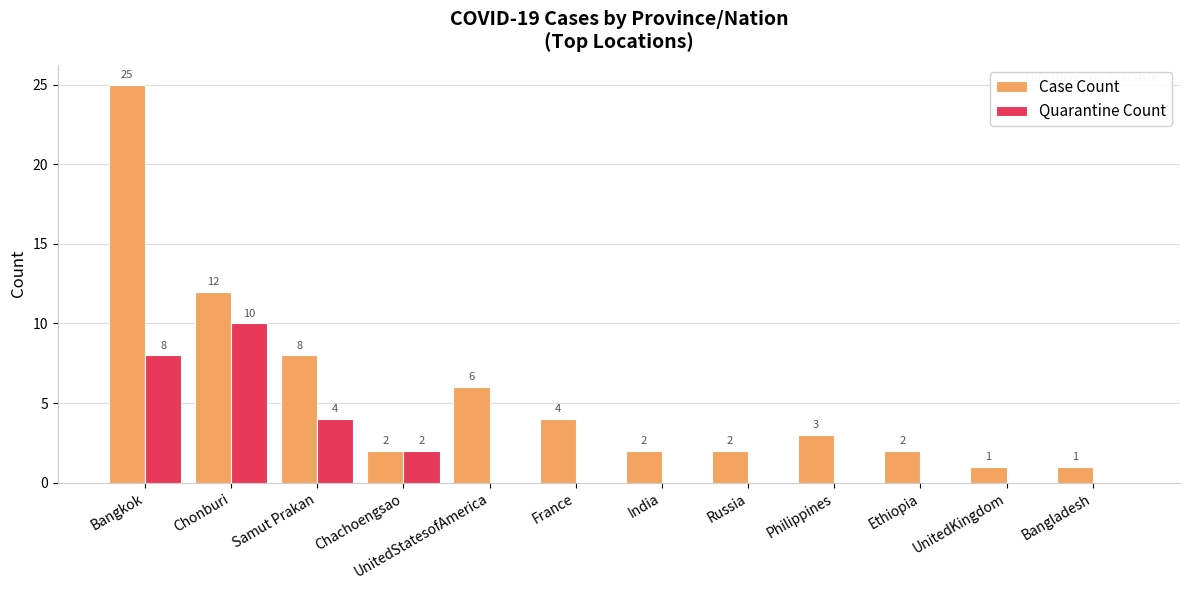

What is the sum of all Quarantine Count values?

24